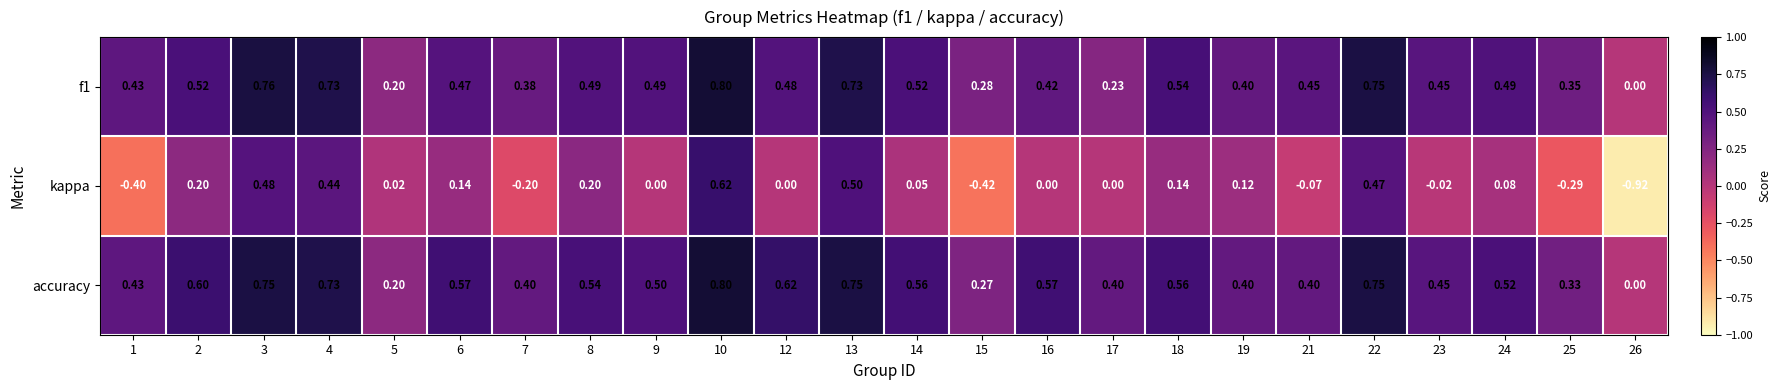

What is the maximum value shown in the chart?

0.8